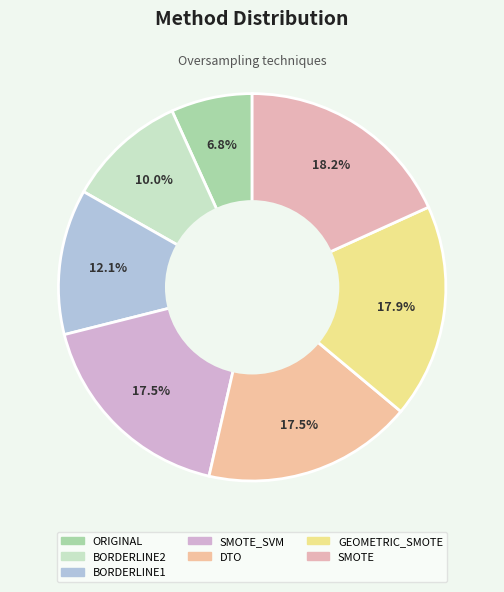

What percentage is the SMOTE_SVM slice, to the nearest percent?

18%